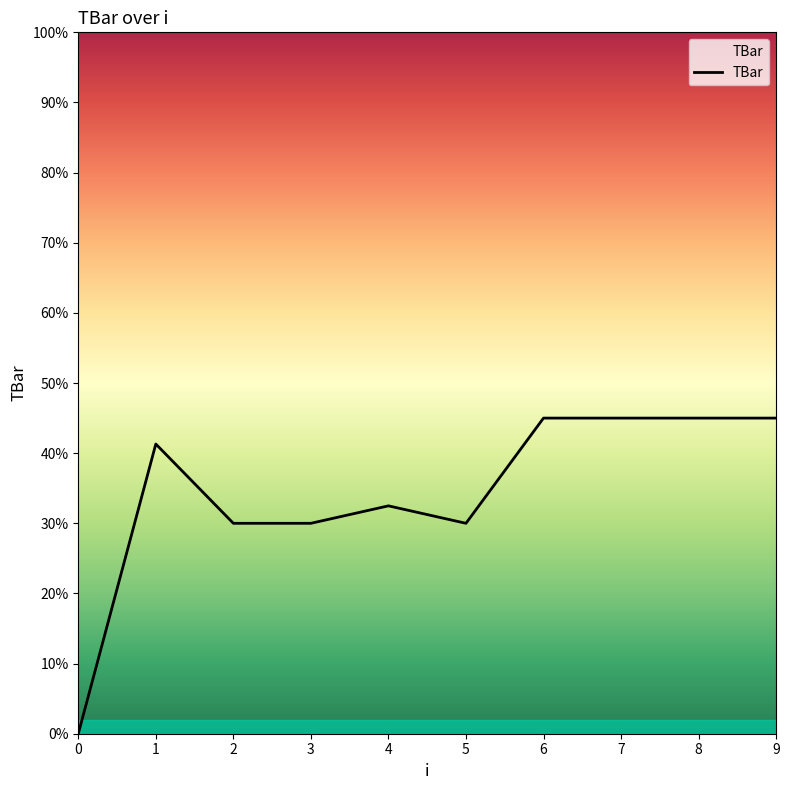

The chart shows a value of 77.6 at 8. True or false?

False